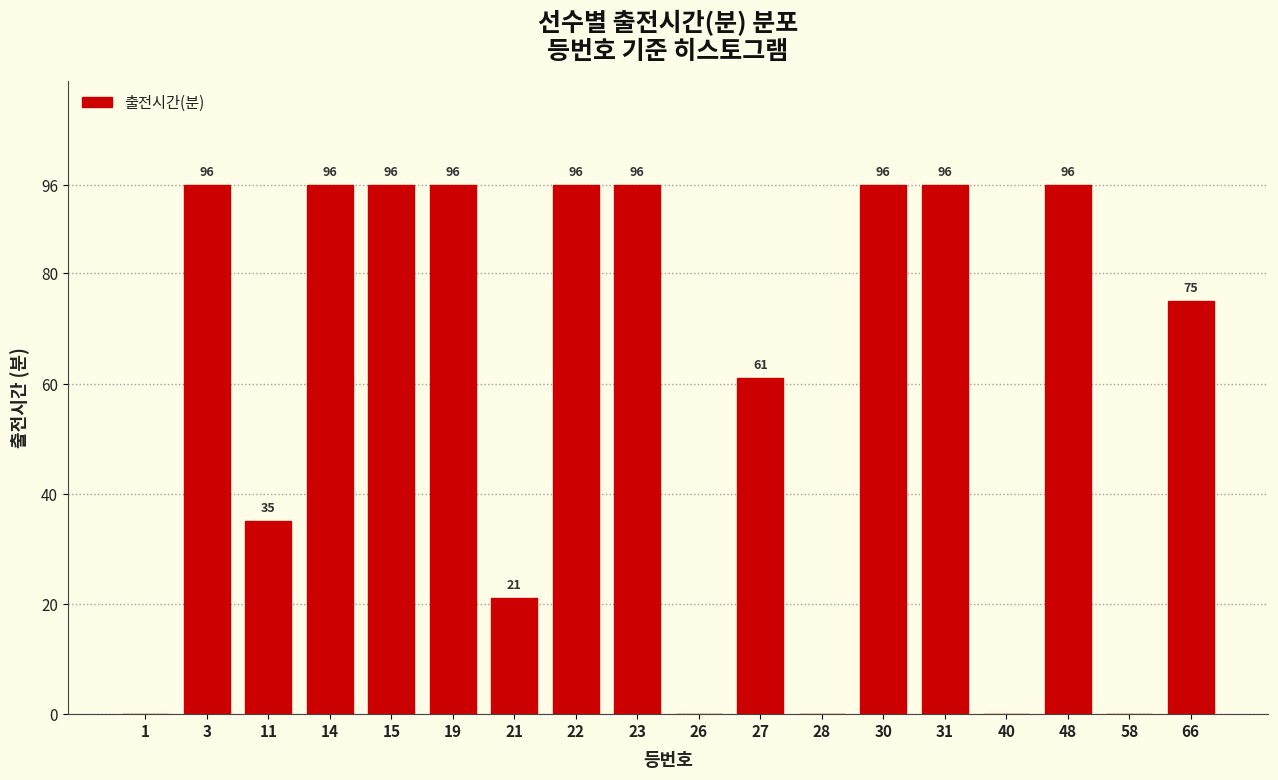

Reading left to right, list all the values displayed in this chart.

1=0	3=96	11=35	14=96	15=96	19=96	21=21	22=96	23=96	26=0	27=61	28=0	30=96	31=96	40=0	48=96	58=0	66=75